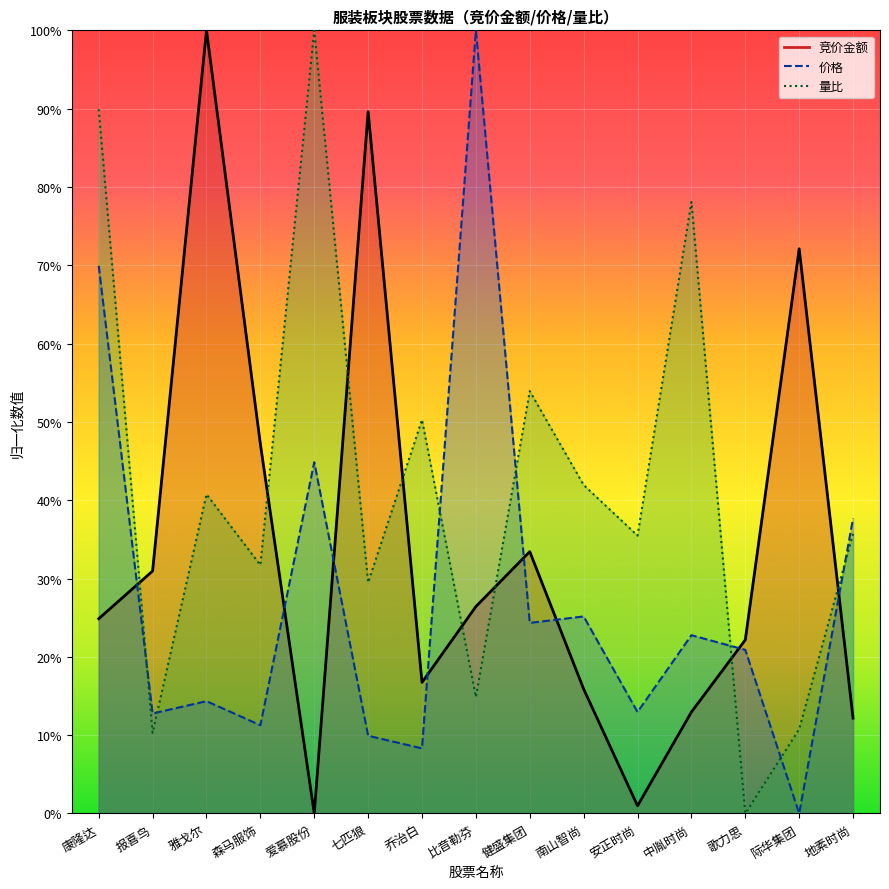

How many values in 竞价金额 are above zero?

14